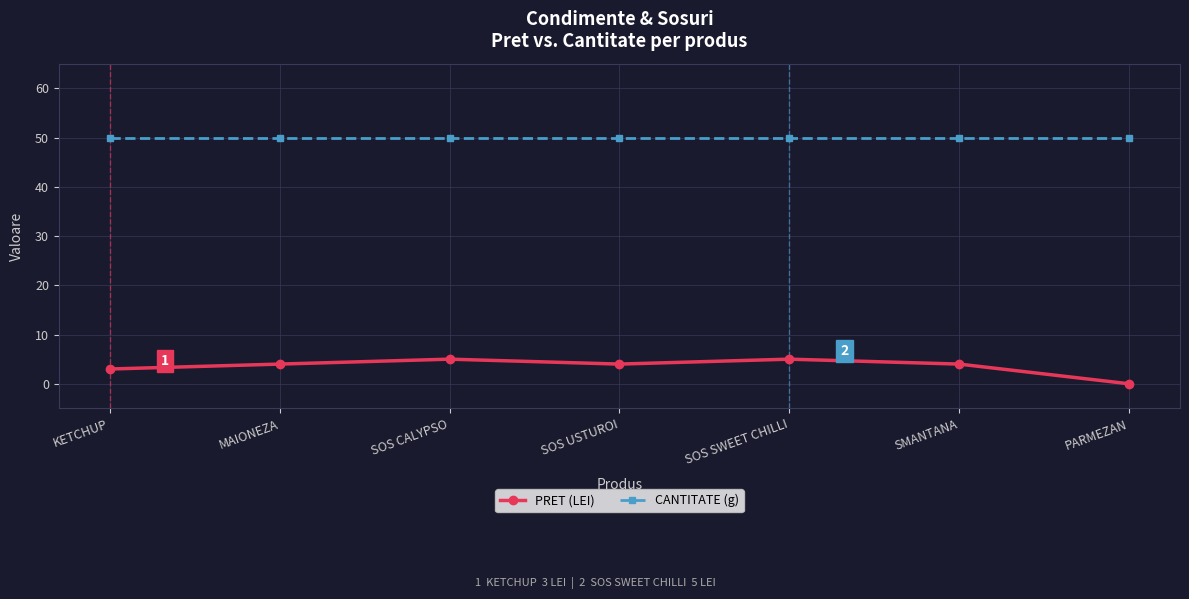

Which series has the widest spread of values?

PRET (LEI)